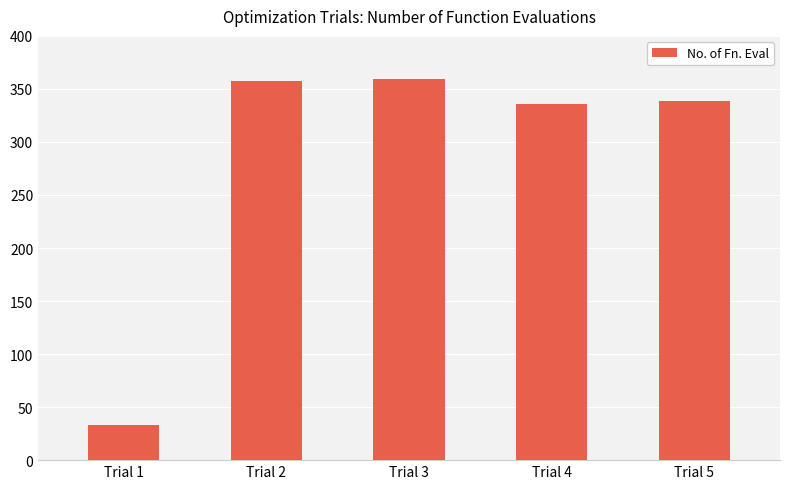

How many distinct data groups are displayed?

1